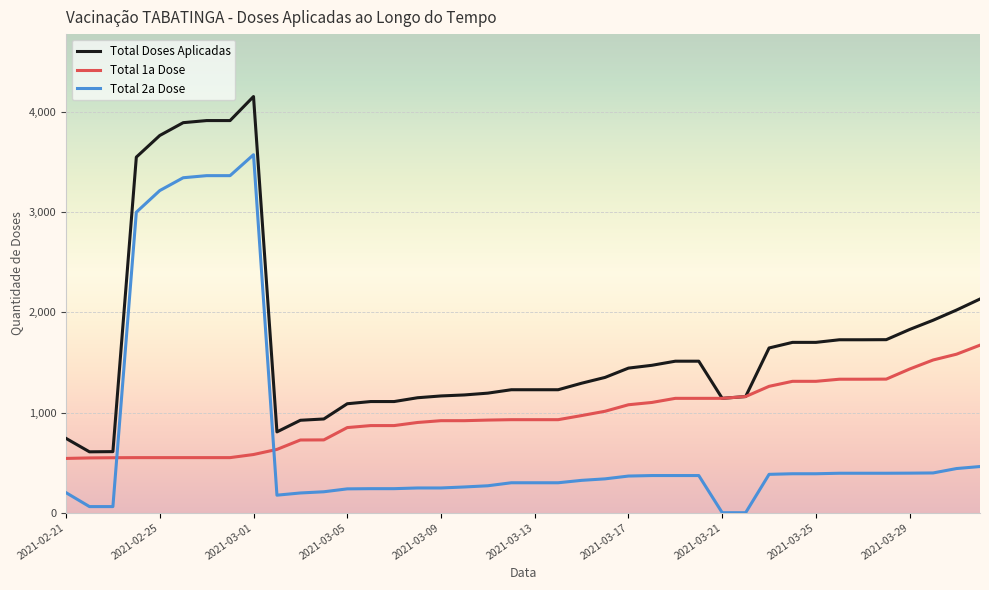

What is the greatest value displayed?

4156